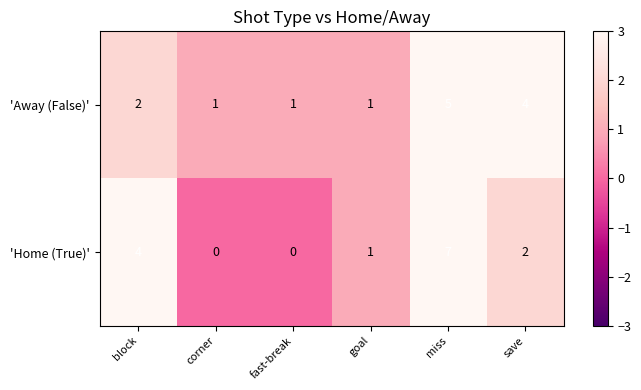

At which label does 'Home (True)' first exceed 2?

block